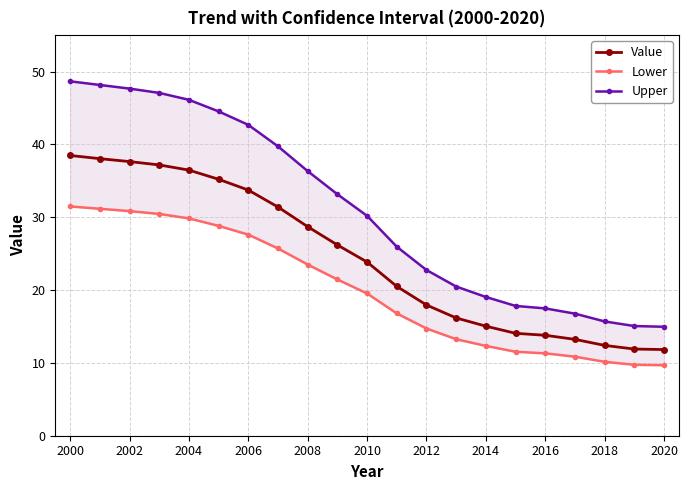

At how many categories does at least one series exceed 11?

21